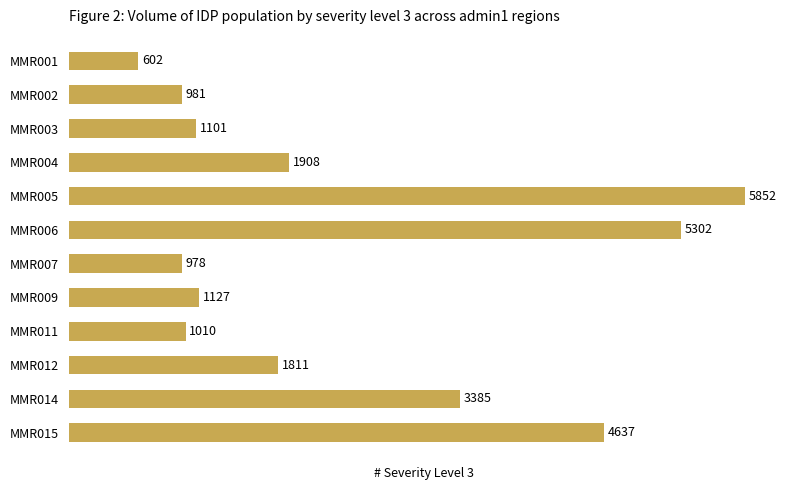

What is the ratio of the value at MMR015 to the value at MMR001?

7.7